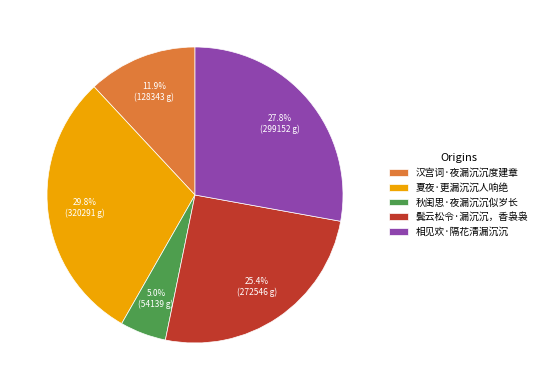

Between 相见欢·隔花清漏沉沉 and 汉宫词·夜漏沉沉度建章, which is larger?

相见欢·隔花清漏沉沉